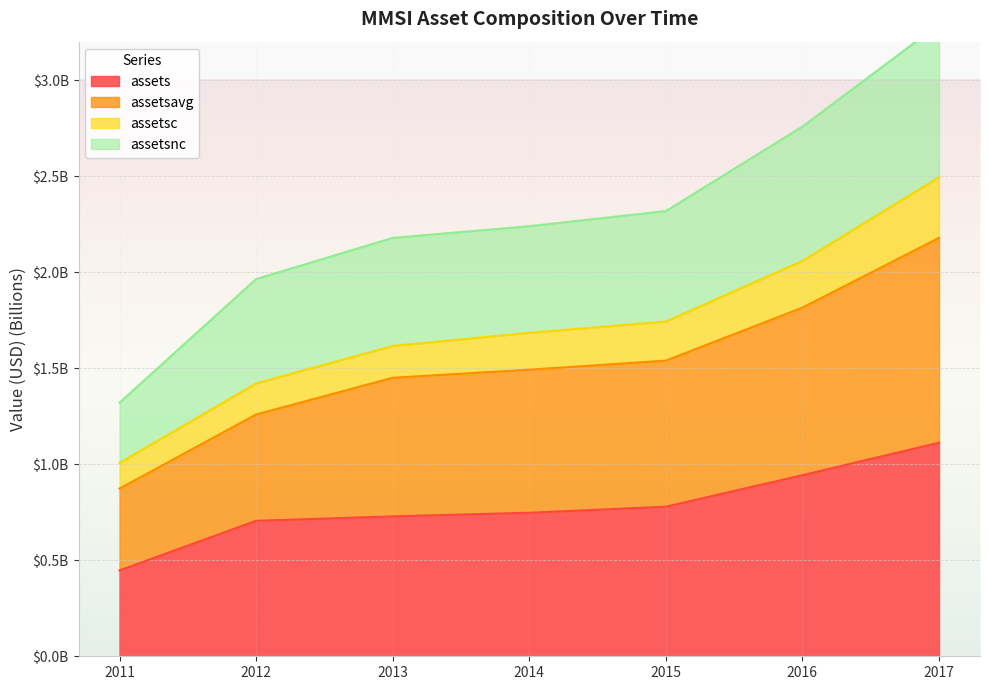

At which category does the chart reach its minimum across all series?

2011